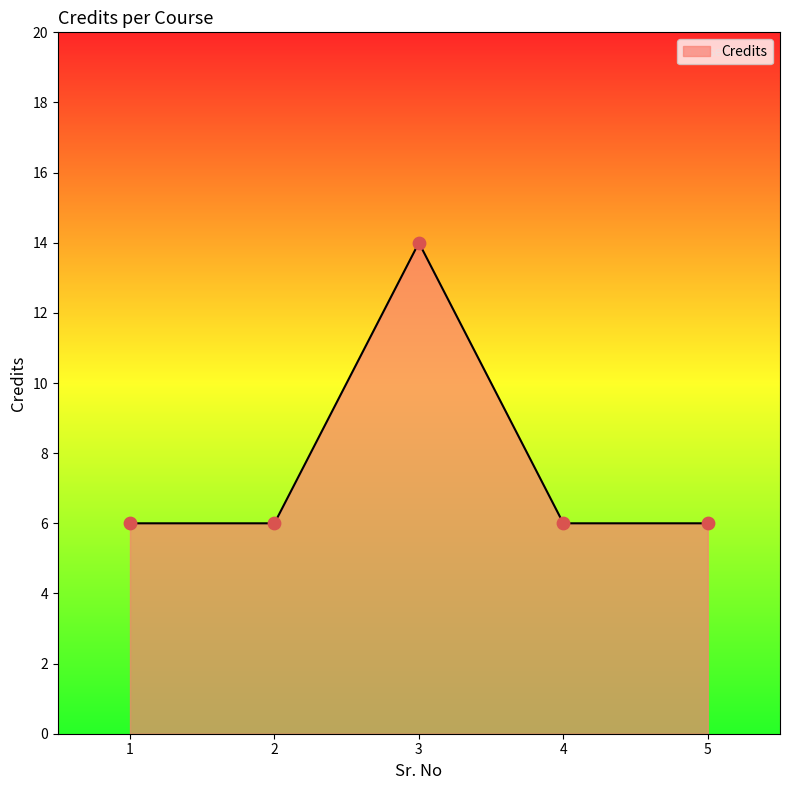

Between 1 and 3, which is larger?

3